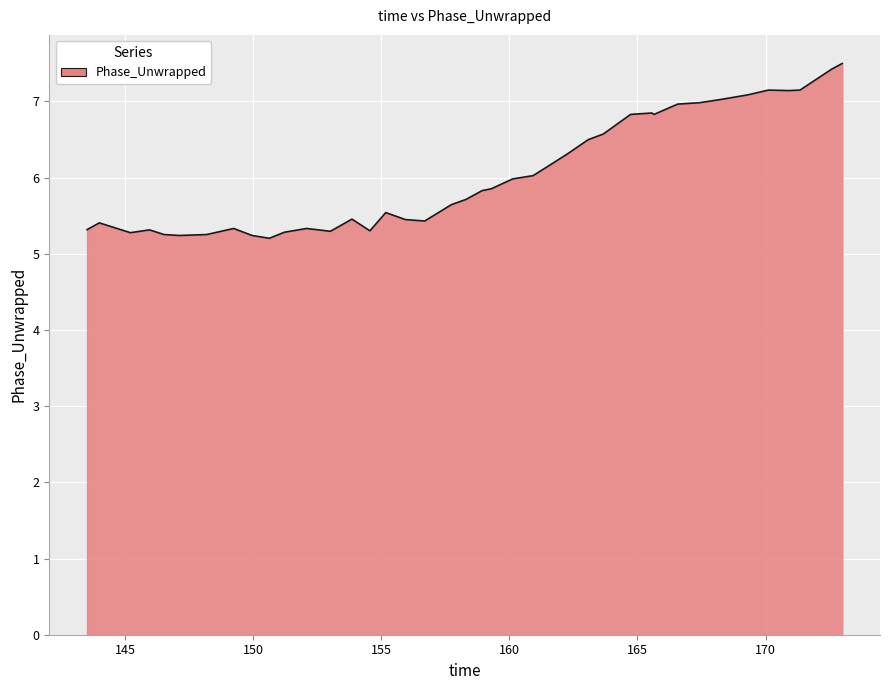

What is the minimum value shown in the chart?

5.2